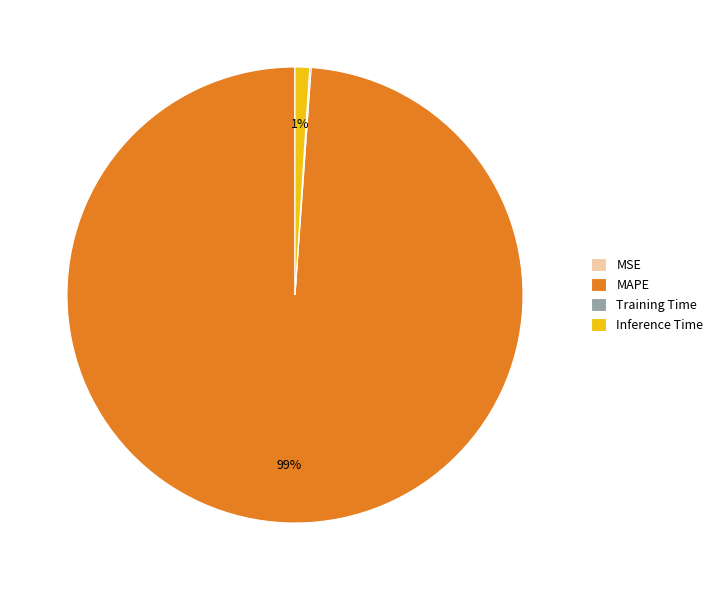

Does MAPE represent more than half of the total?

Yes